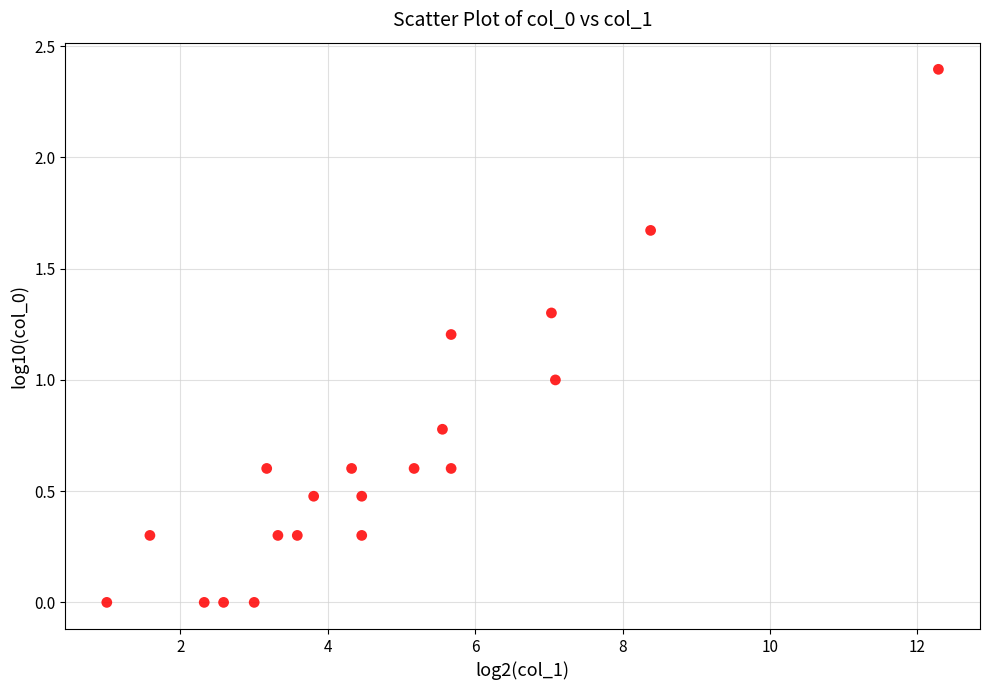

What is the range of Y values (max minus min)?

2.4